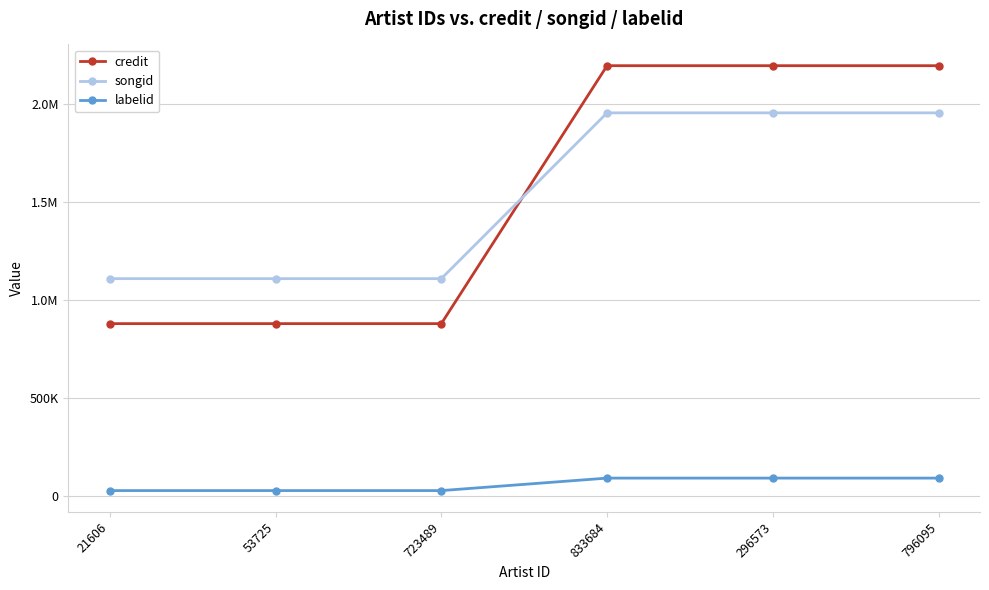

Does the chart have visible grid lines?

Yes